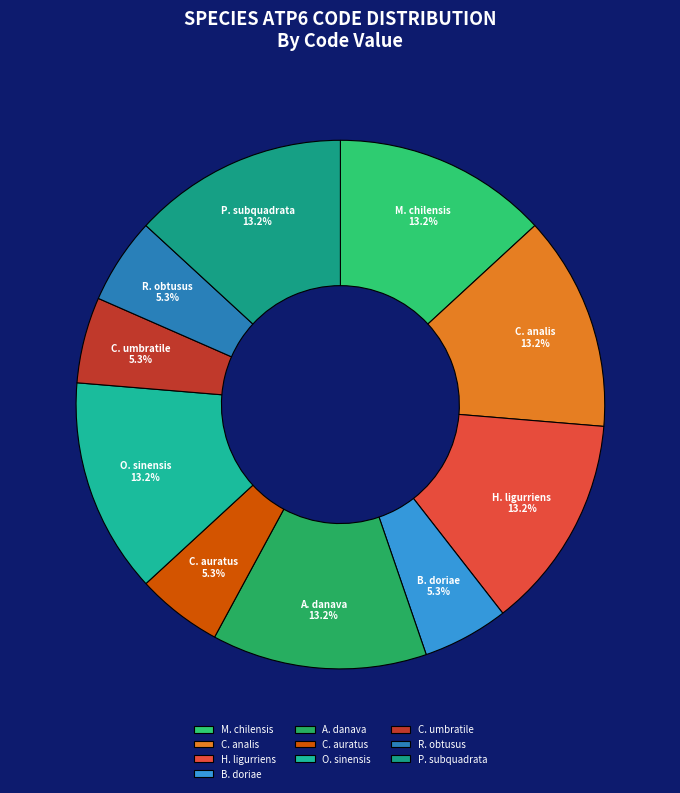

Does B. doriae represent more than half of the total?

No